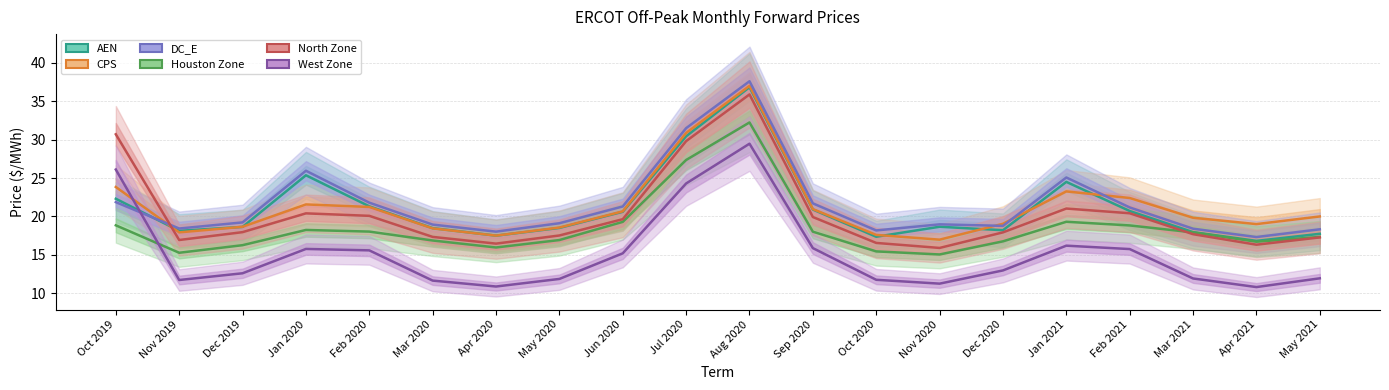

What position from the right is Oct 2019?

20